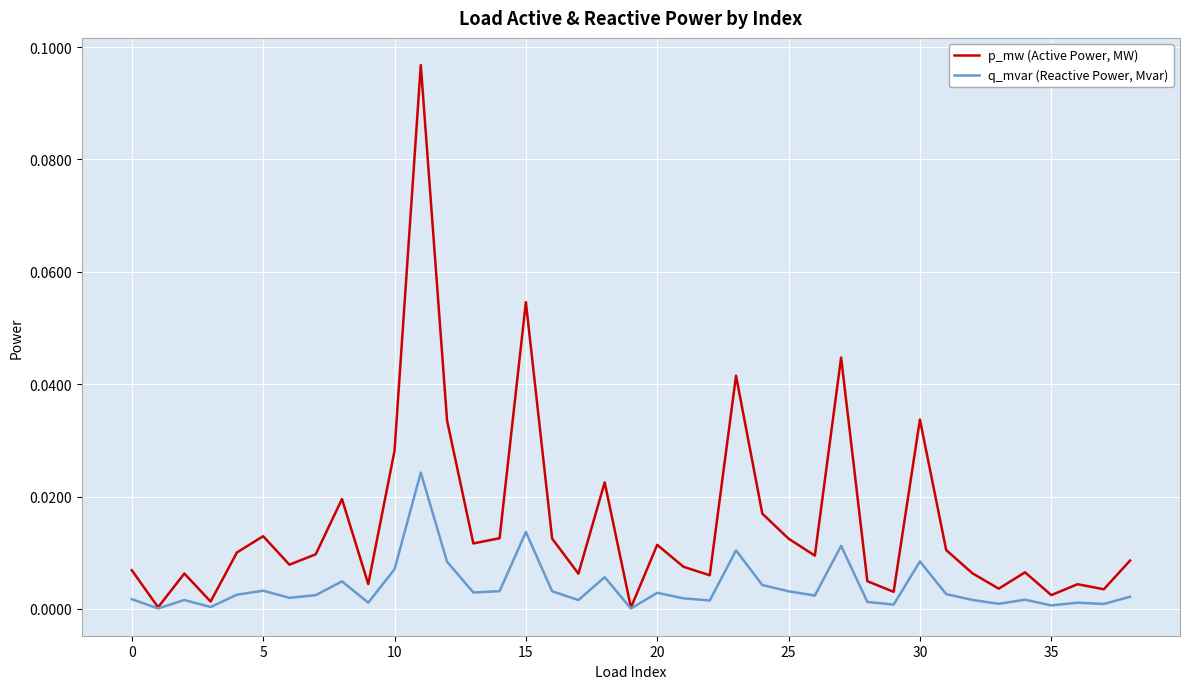

What are all the series names shown in the legend?

p_mw (Active Power, MW), q_mvar (Reactive Power, Mvar)